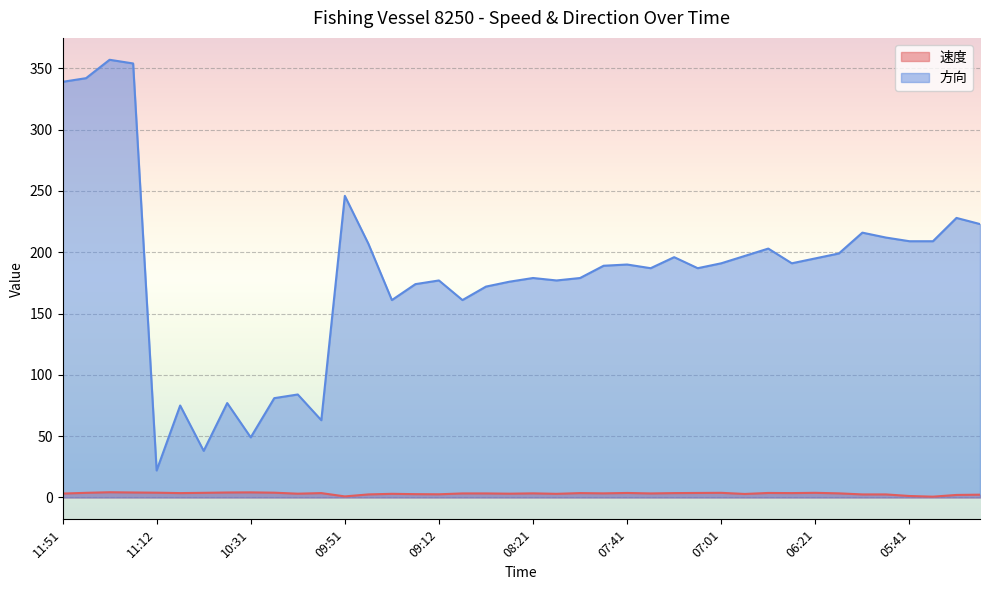

Reading right to left, transcribe all the data shown in this chart.

速度: 05:12=2.3	05:21=2.0	05:31=0.7	05:41=1.2	05:51=2.5	06:01=2.5	06:11=3.4	06:21=3.8	06:31=3.6	06:41=3.7	06:51=2.9	07:01=3.8	07:12=3.7	07:21=3.6	07:31=3.3	07:41=3.7	07:51=3.4	08:01=3.6	08:11=3.0	08:21=3.4	08:31=3.1	08:52=3.3	09:01=3.3	09:12=2.6	09:21=2.7	09:31=3.0	09:41=2.5	09:51=0.9	10:01=3.6	10:11=3.1	10:21=3.9	10:31=4.2	10:41=4.0	10:51=3.8	11:01=3.6	11:12=3.9	11:21=4.0	11:31=4.3	11:41=3.8	11:51=3.2
方向: 05:12=223.0	05:21=228.0	05:31=209.0	05:41=209.0	05:51=212.0	06:01=216.0	06:11=199.0	06:21=195.0	06:31=191.0	06:41=203.0	06:51=197.0	07:01=191.0	07:12=187.0	07:21=196.0	07:31=187.0	07:41=190.0	07:51=189.0	08:01=179.0	08:11=177.0	08:21=179.0	08:31=176.0	08:52=172.0	09:01=161.0	09:12=177.0	09:21=174.0	09:31=161.0	09:41=207.0	09:51=246.0	10:01=63.0	10:11=84.0	10:21=81.0	10:31=49.0	10:41=77.0	10:51=38.0	11:01=75.0	11:12=22.0	11:21=354.0	11:31=357.0	11:41=342.0	11:51=339.0